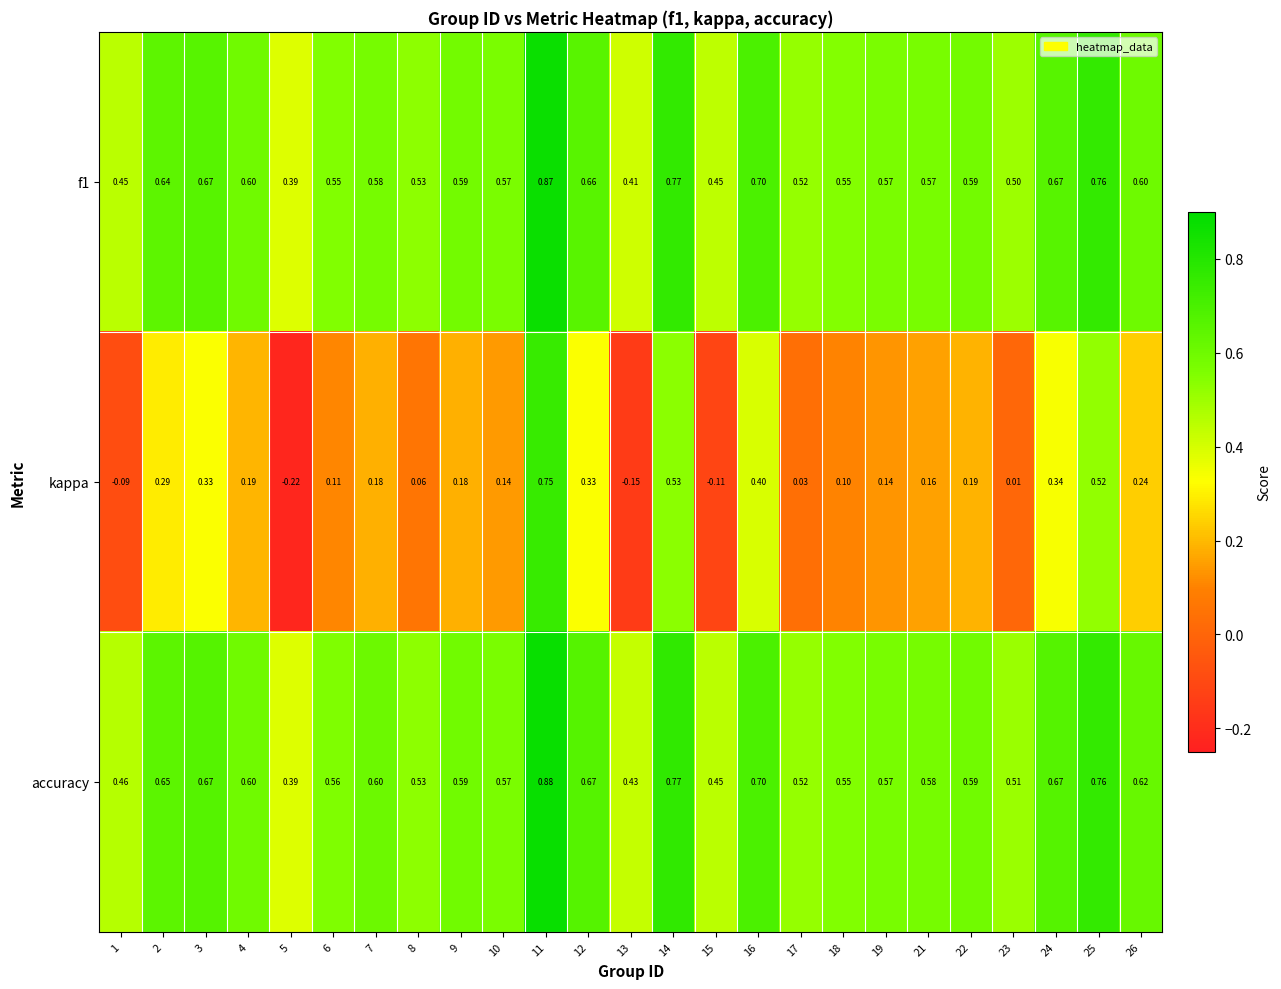

Between 7 and 11, which series saw the biggest shift?

kappa